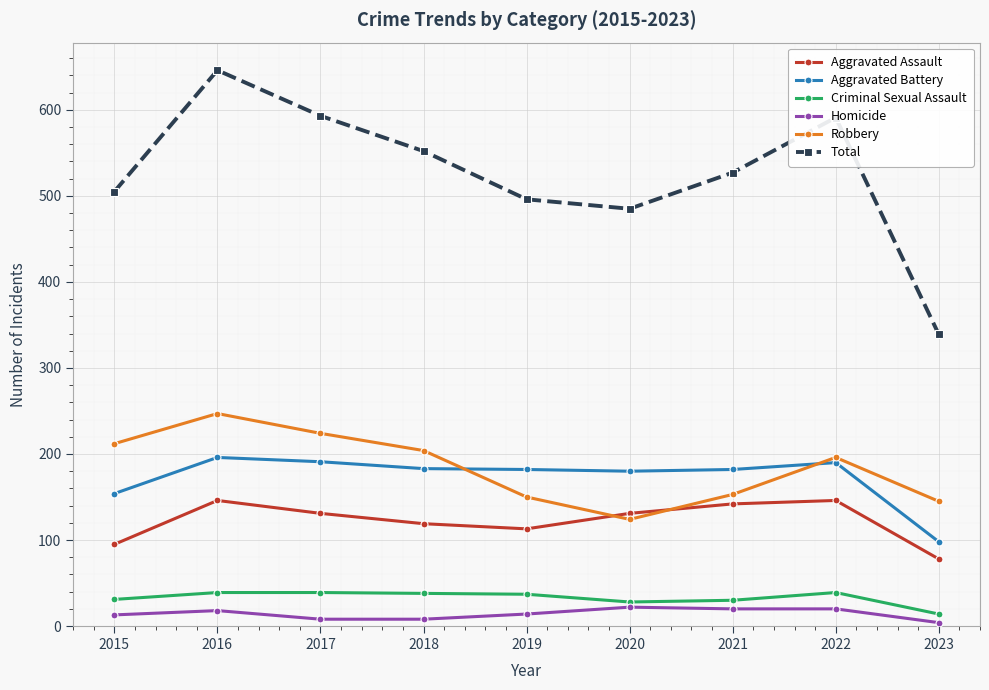

Count the number of data series in this chart.

6